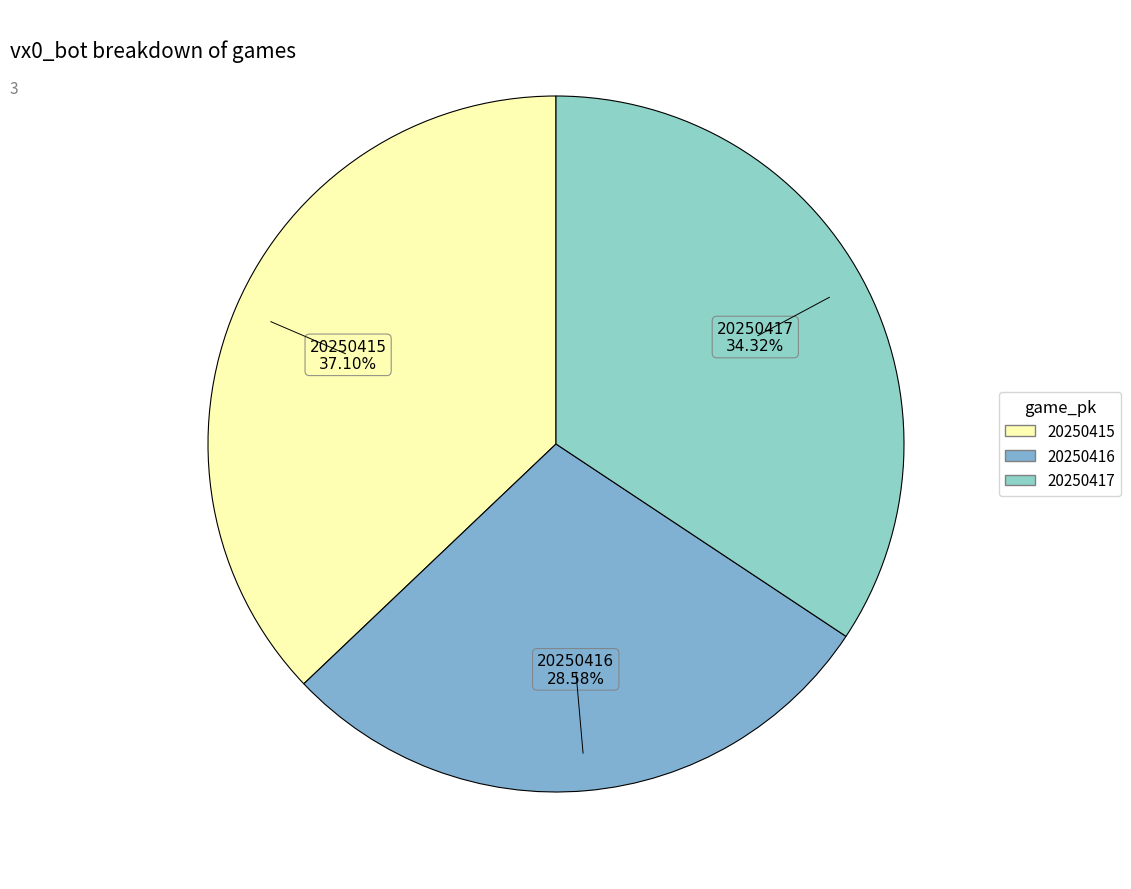

Rank the categories by value from highest to lowest.

20250415, 20250417, 20250416